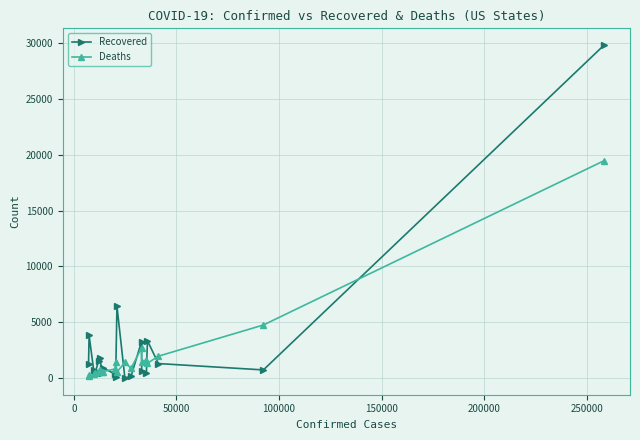

Count the number of data series in this chart.

2